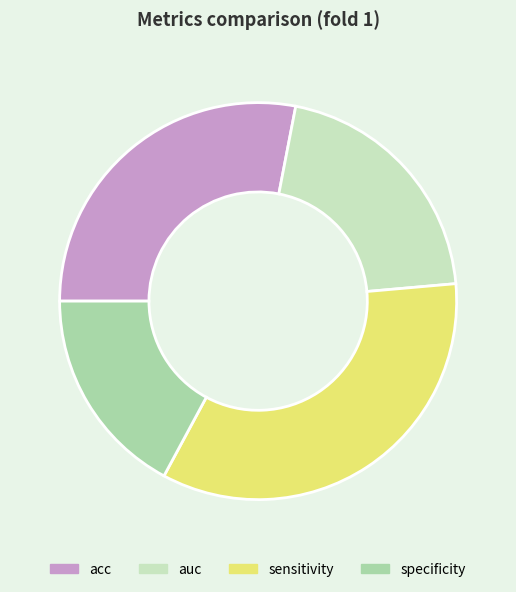

True or false: acc accounts for 13% of the total.

False